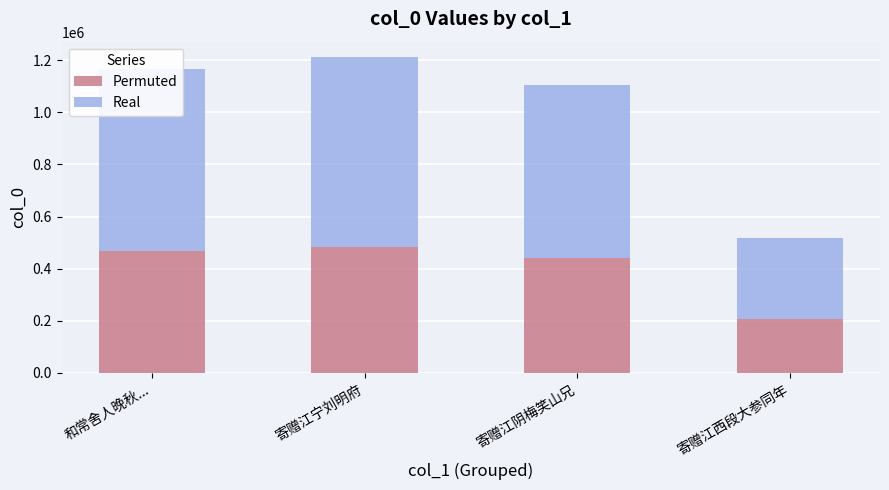

Count the number of categories in the chart.

4